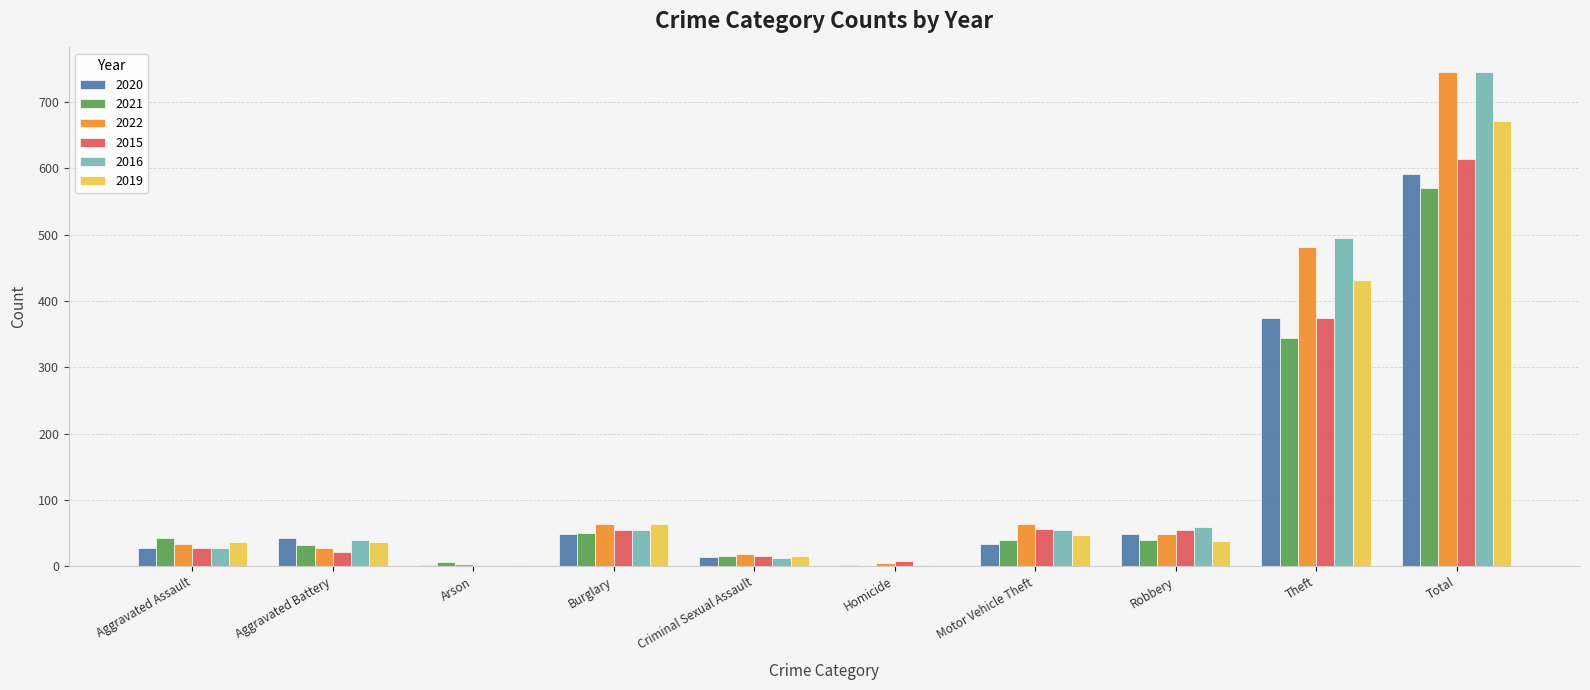

The 2015 series shows 1104 at Total. True or false?

False